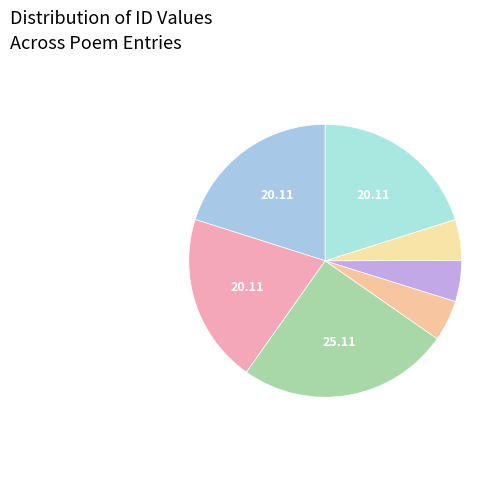

Count the number of slices in the pie.

7